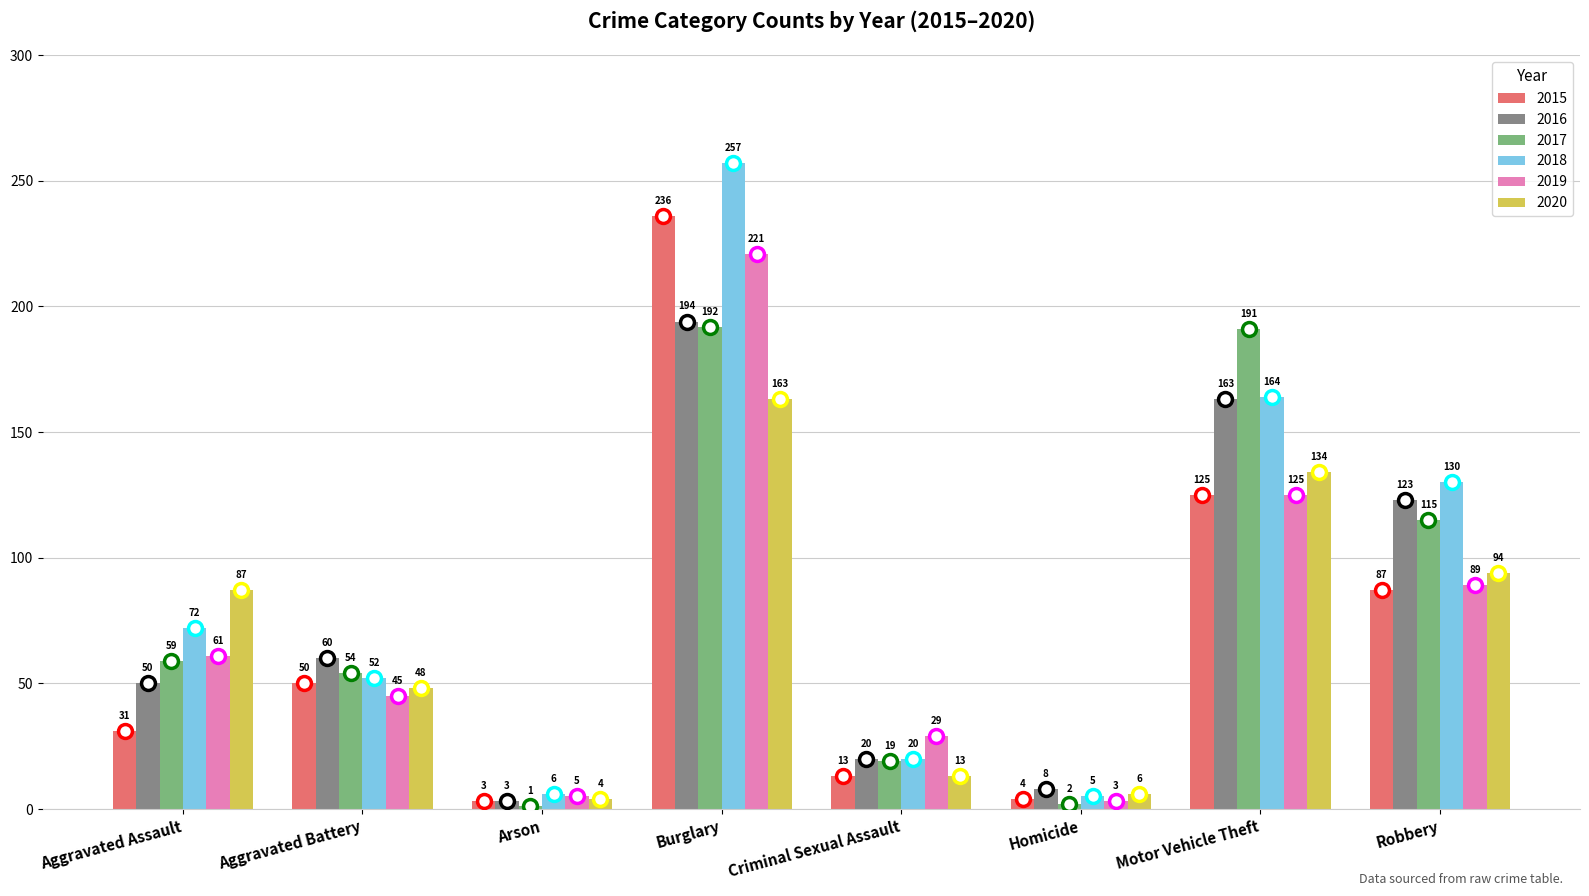

Reading left to right, transcribe all the data shown in this chart.

2015: Aggravated Assault=31	Aggravated Battery=50	Arson=3	Burglary=236	Criminal Sexual Assault=13	Homicide=4	Motor Vehicle Theft=125	Robbery=87
2016: Aggravated Assault=50	Aggravated Battery=60	Arson=3	Burglary=194	Criminal Sexual Assault=20	Homicide=8	Motor Vehicle Theft=163	Robbery=123
2017: Aggravated Assault=59	Aggravated Battery=54	Arson=1	Burglary=192	Criminal Sexual Assault=19	Homicide=2	Motor Vehicle Theft=191	Robbery=115
2018: Aggravated Assault=72	Aggravated Battery=52	Arson=6	Burglary=257	Criminal Sexual Assault=20	Homicide=5	Motor Vehicle Theft=164	Robbery=130
2019: Aggravated Assault=61	Aggravated Battery=45	Arson=5	Burglary=221	Criminal Sexual Assault=29	Homicide=3	Motor Vehicle Theft=125	Robbery=89
2020: Aggravated Assault=87	Aggravated Battery=48	Arson=4	Burglary=163	Criminal Sexual Assault=13	Homicide=6	Motor Vehicle Theft=134	Robbery=94